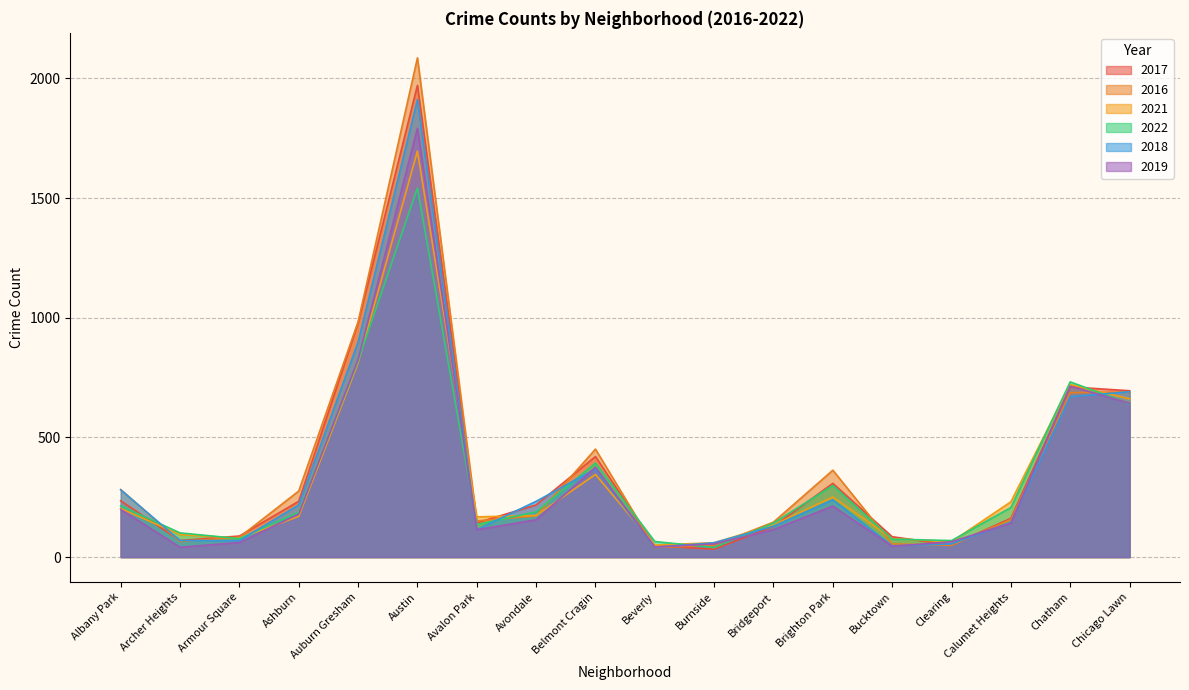

Is it true that 2019 equals 41 at Archer Heights?

True